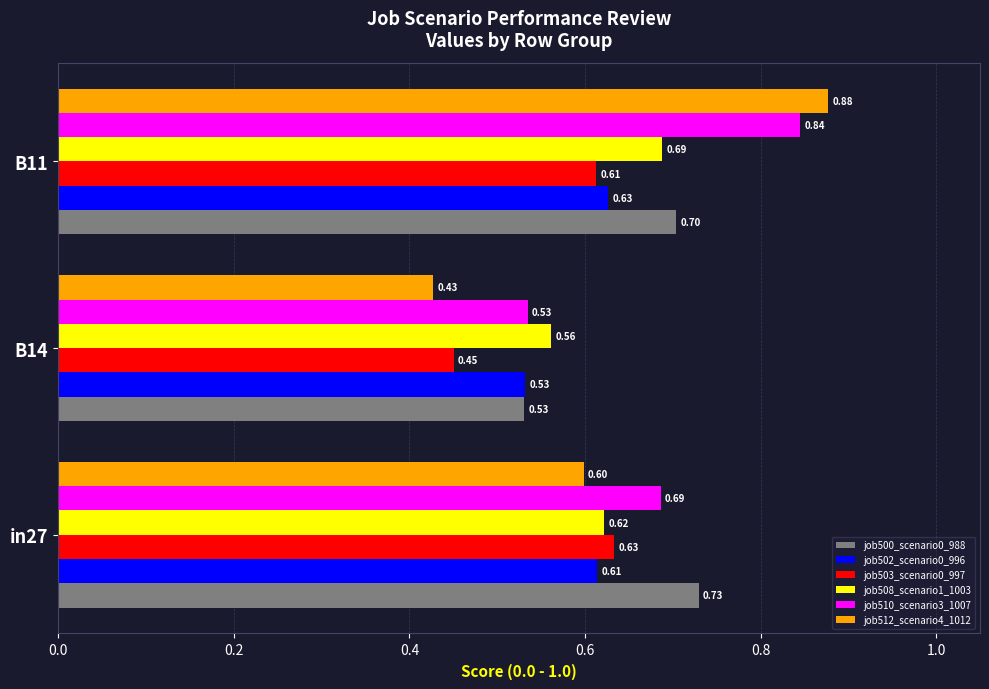

At which category is the sum across all series the highest?

B11